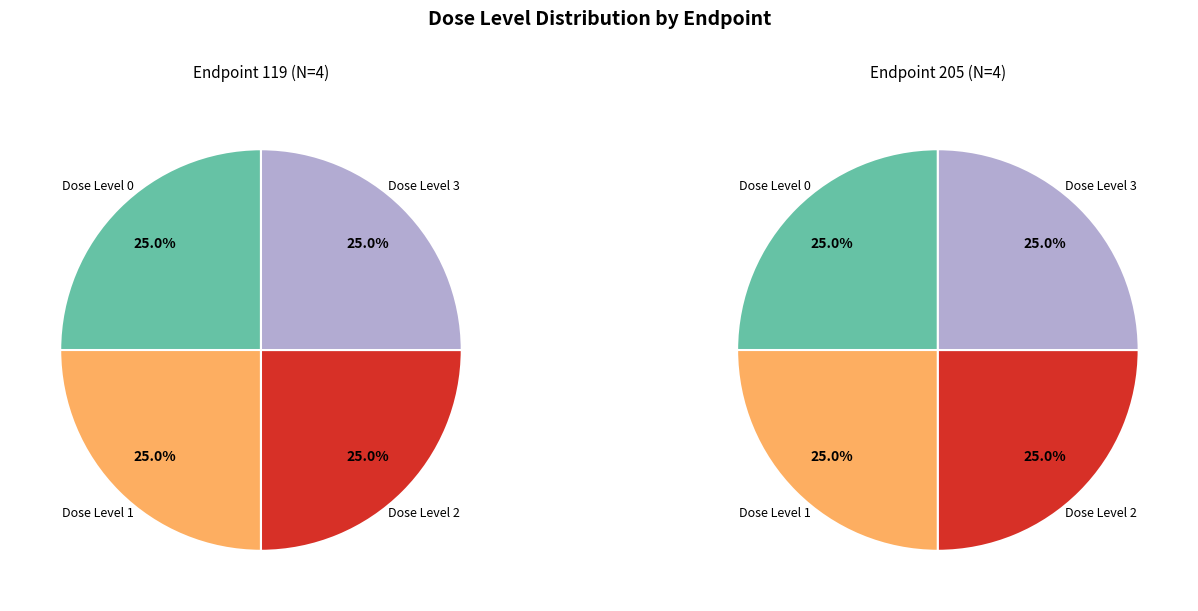

Is dose_level 3 the majority of the pie?

No